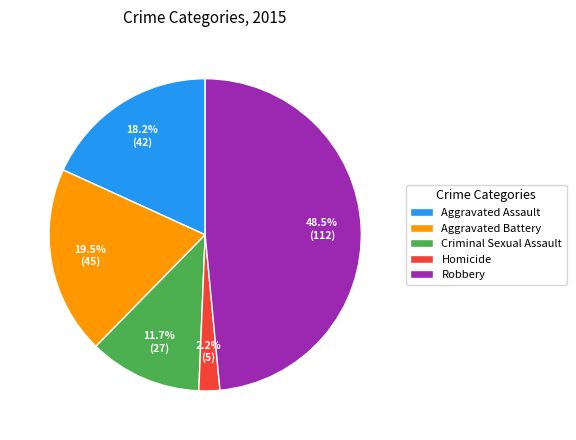

Does Aggravated Assault represent more than half of the total?

No